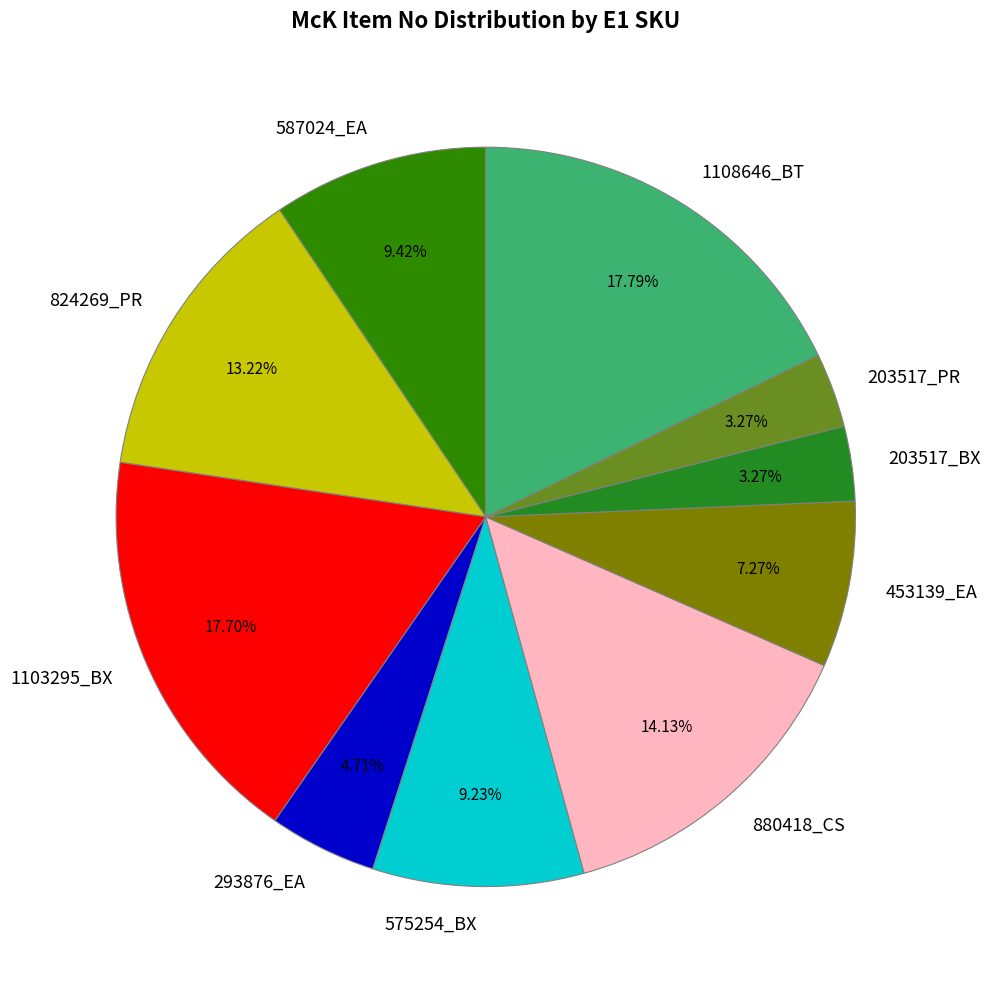

Between 880418_CS and 587024_EA, which is larger?

880418_CS